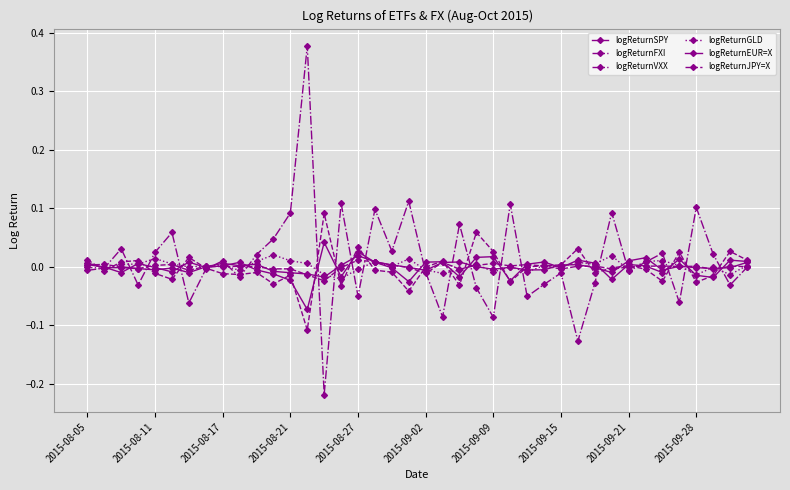

Where is the first local maximum for logReturnGLD?

2015-08-11